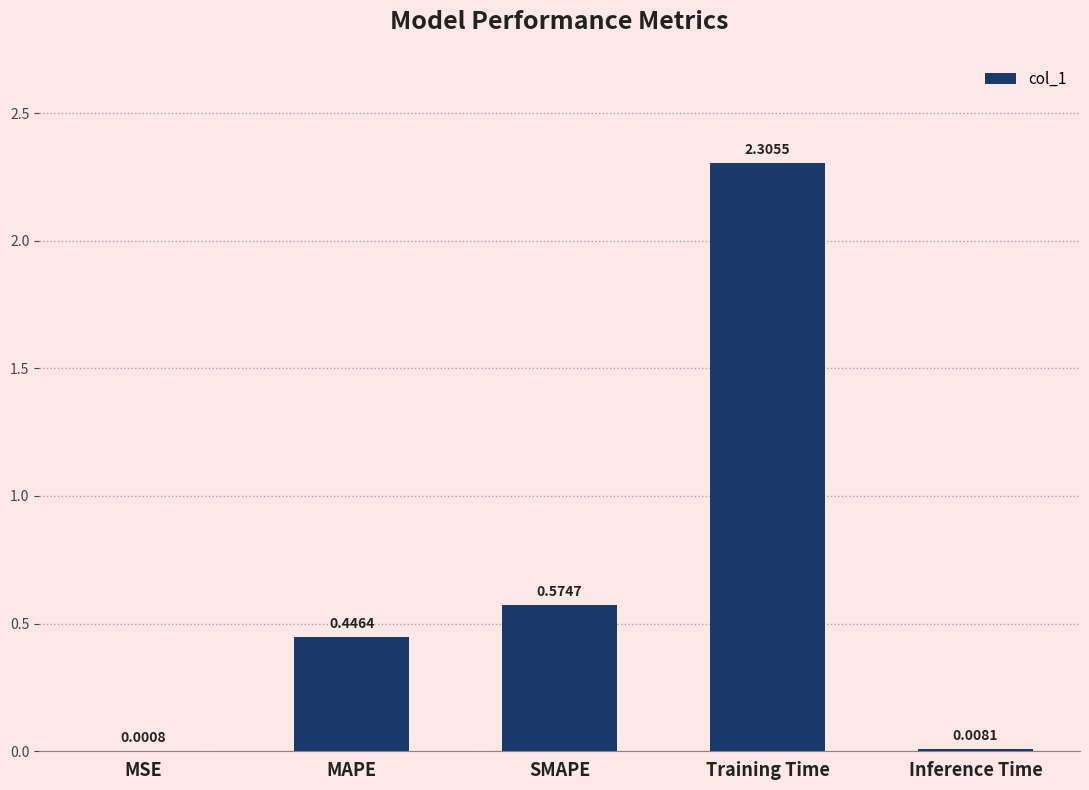

What is the sum of the values at MAPE and Training Time?

2.8